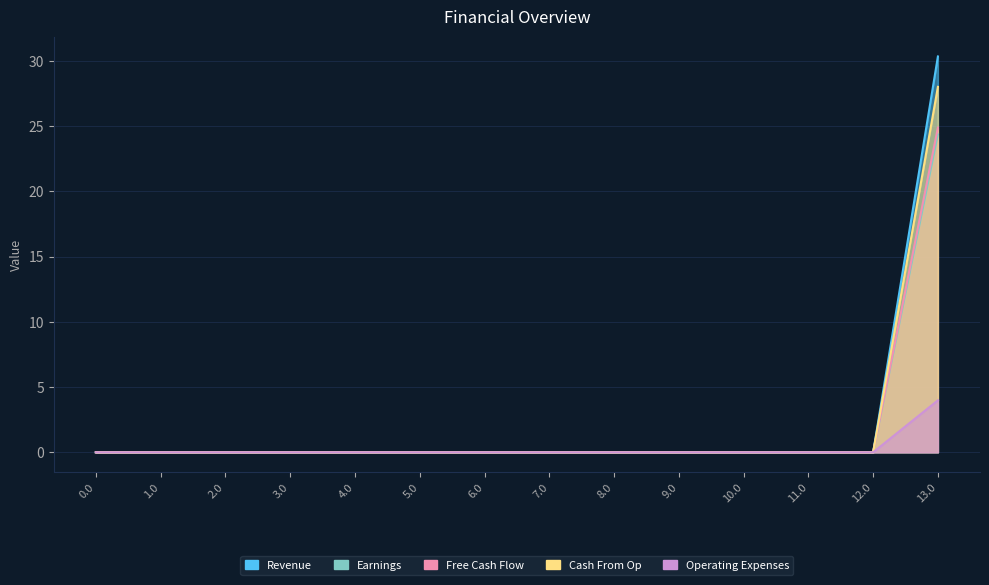

True or false: Cash From Op has more than 1 interior local peaks.

False